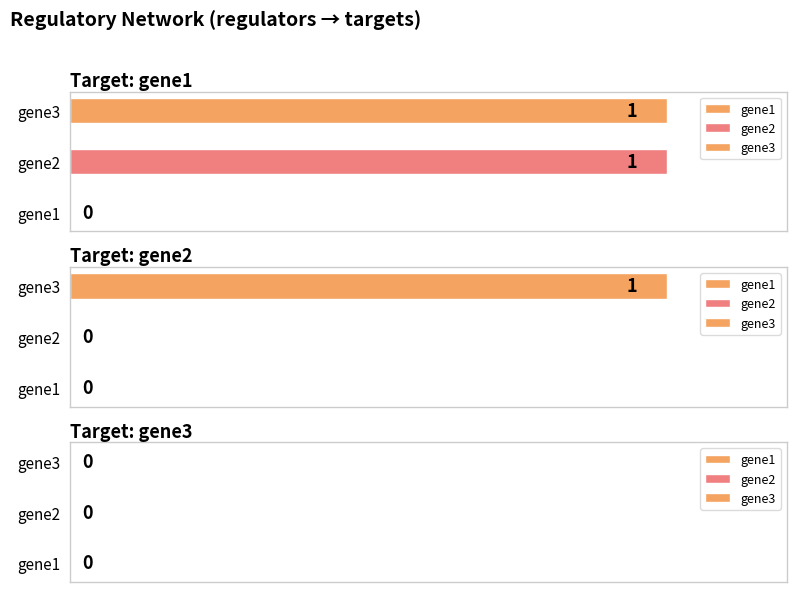

List the labels in order of gene3 value, largest first.

gene1, gene2, gene3